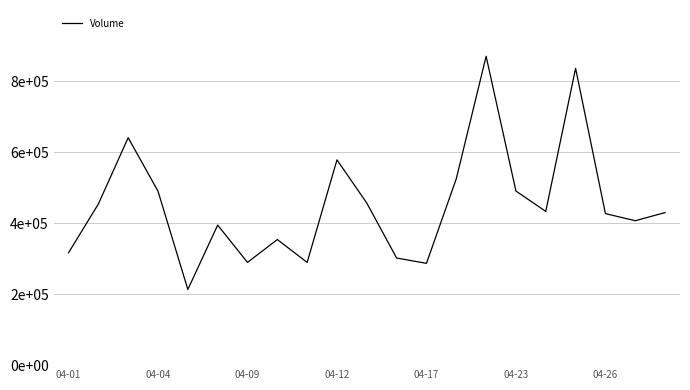

How many interior local peaks (higher than both neighbors) does the data have?

6